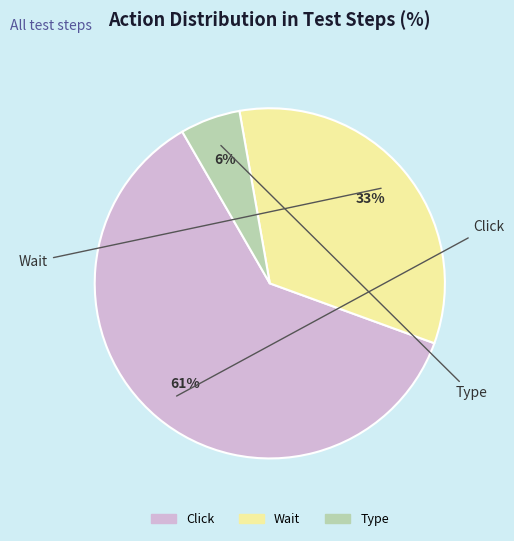

Do Wait and Click together represent more than half of the pie?

Yes